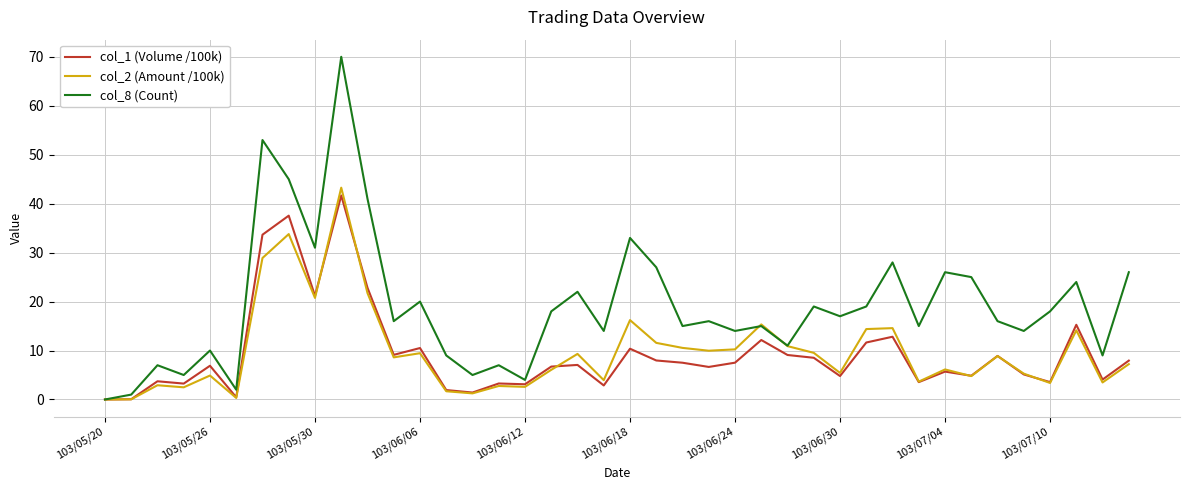

Which series has the largest total across all categories?

col_8 (Count)